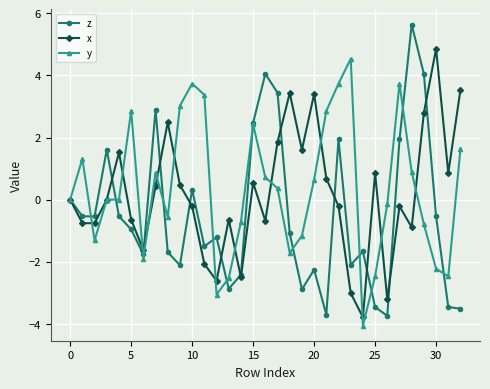

In x, how many points are higher than both neighbors (excluding endpoints)?

9